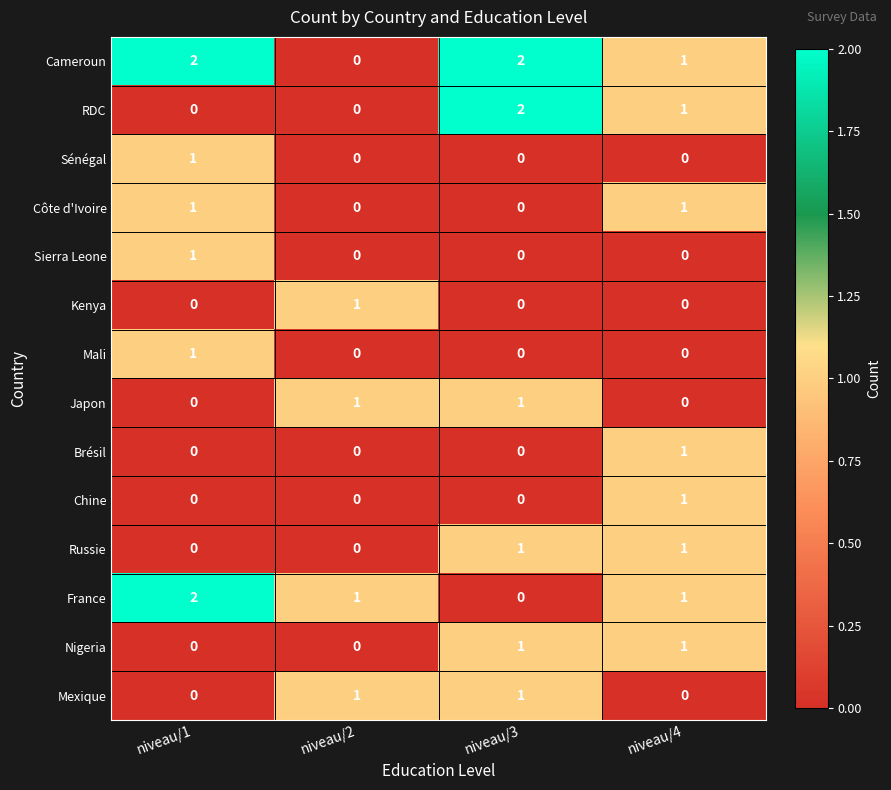

The value of Russie at niveau/3 is 0. True or false?

False